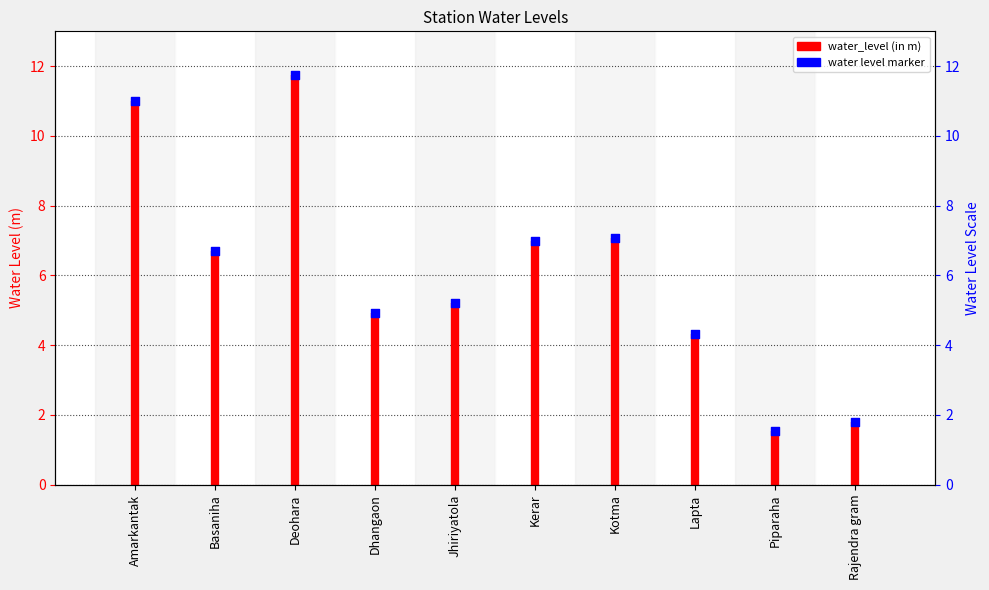

Between Deohara and Jhiriyatola, which is larger?

Deohara